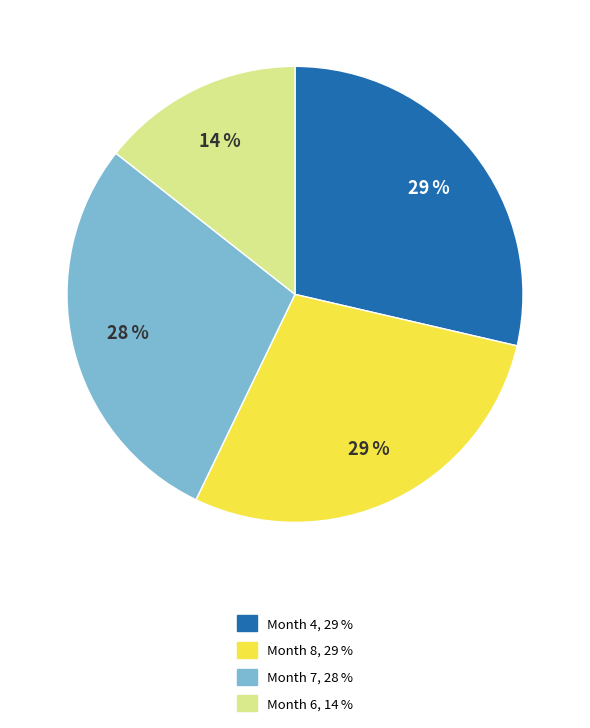

Count the number of slices in the pie.

4